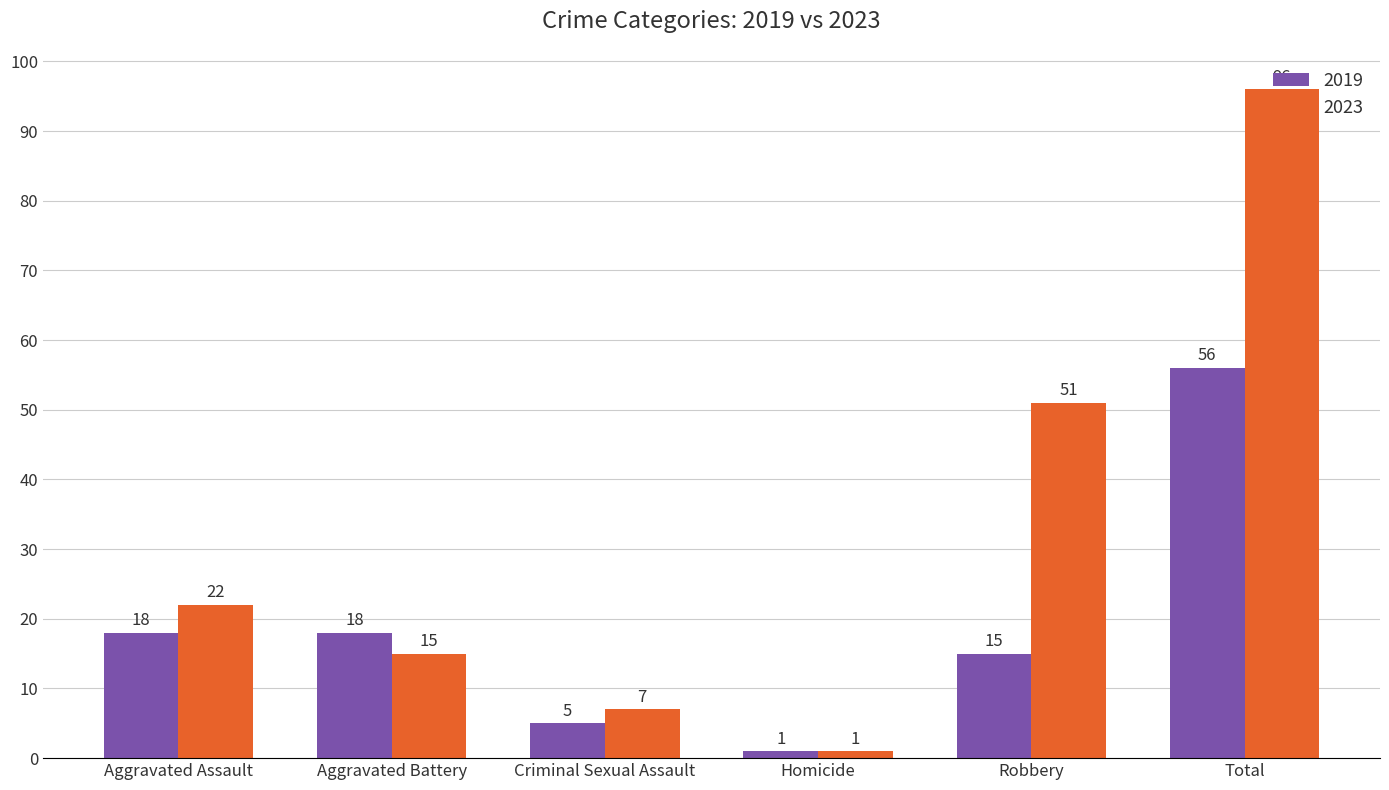

At which label is 2023 closest to 48?

Robbery